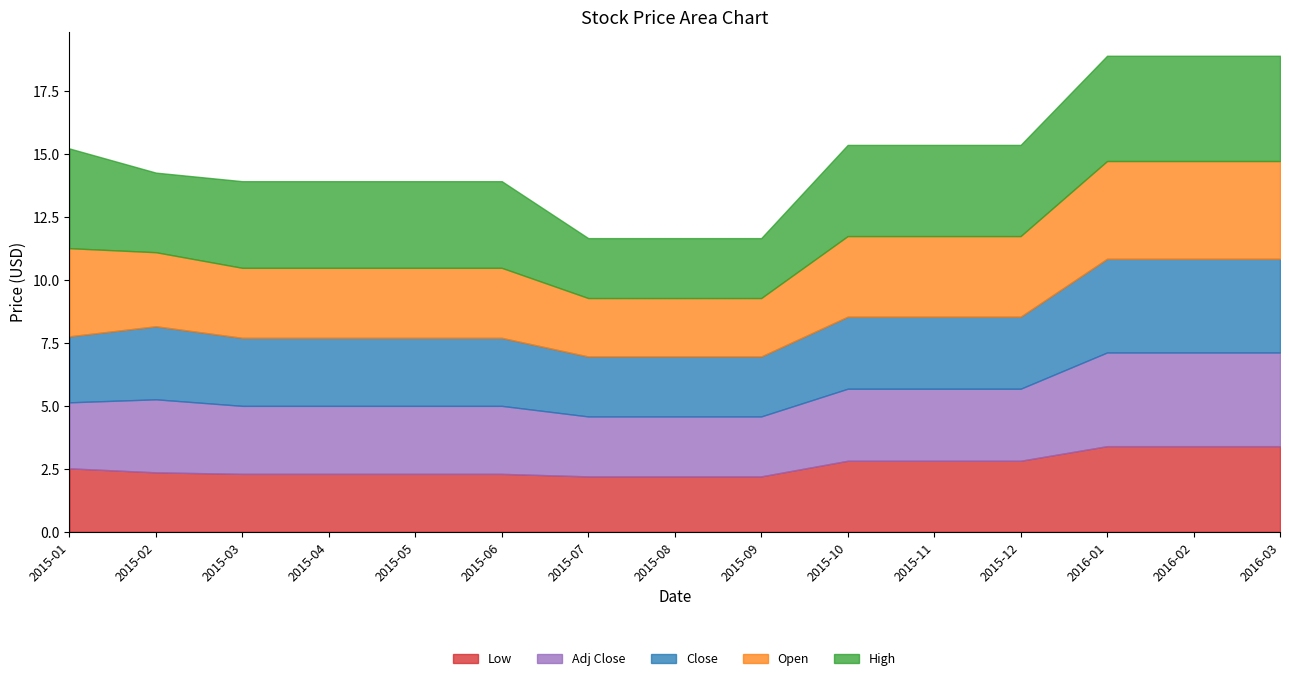

True or false: High and Low cross at least once.

False